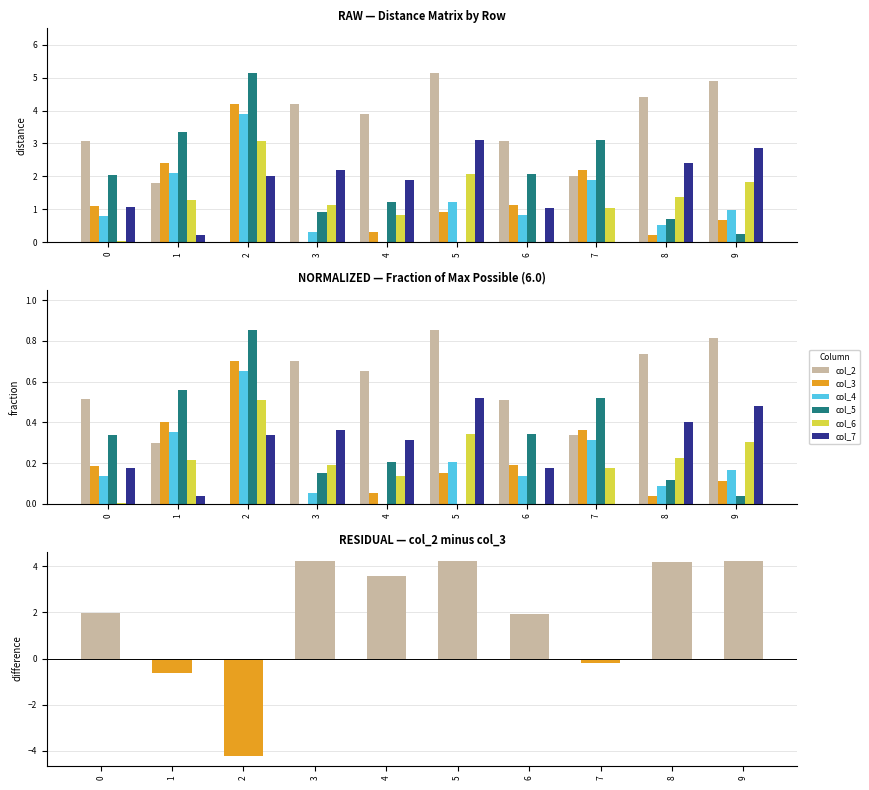

What is the total value across all series at 1?

11.2